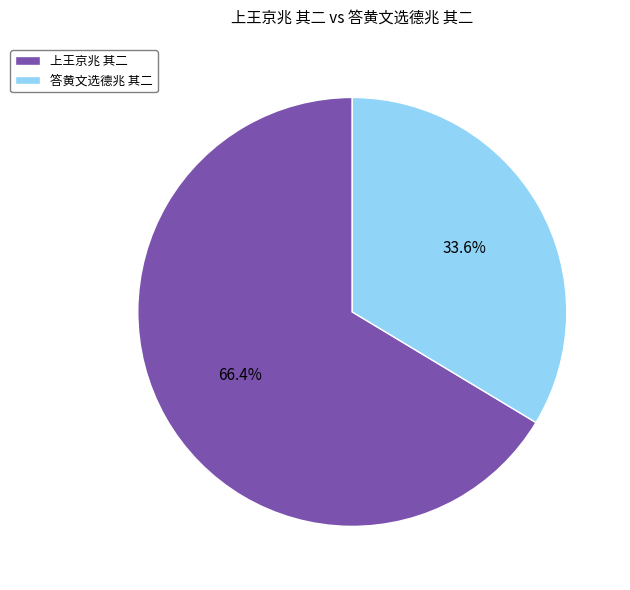

Rank the categories by value from lowest to highest.

答黄文选德兆 其二, 上王京兆 其二